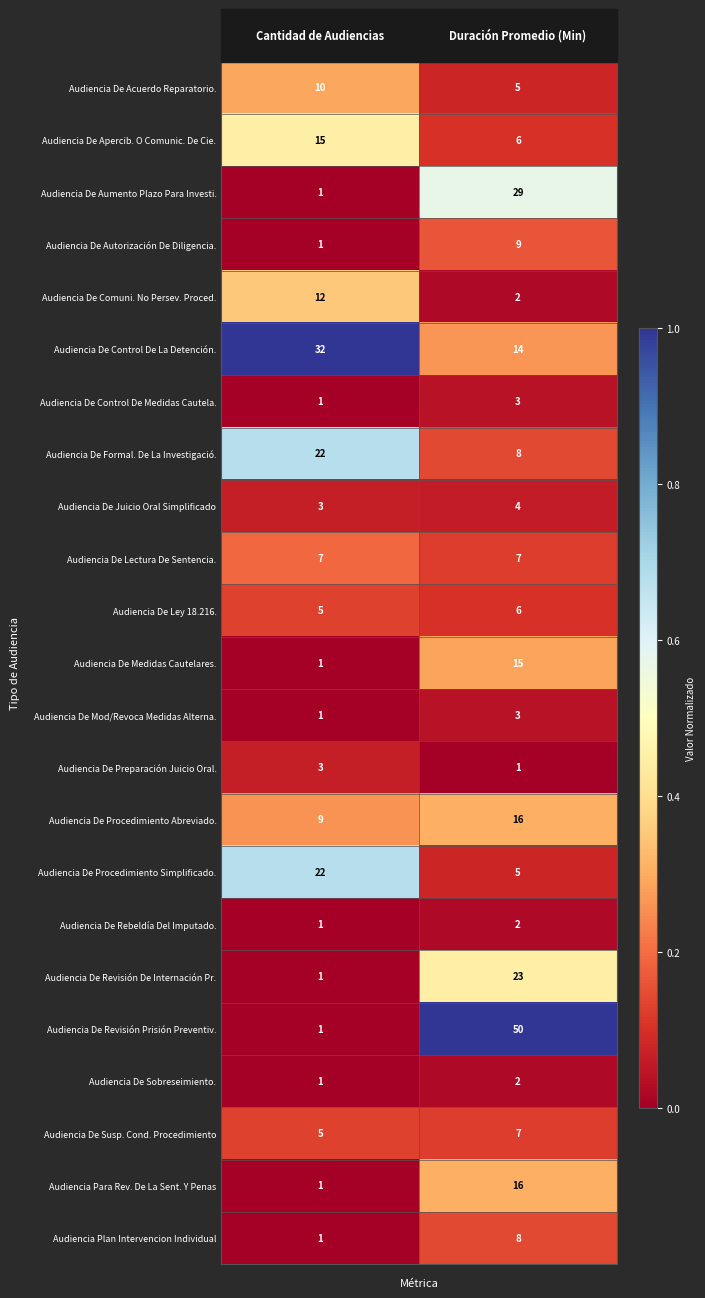

The value of Audiencia De Rebeldía Del Imputado. at Duración Promedio (Min) is 1. True or false?

False